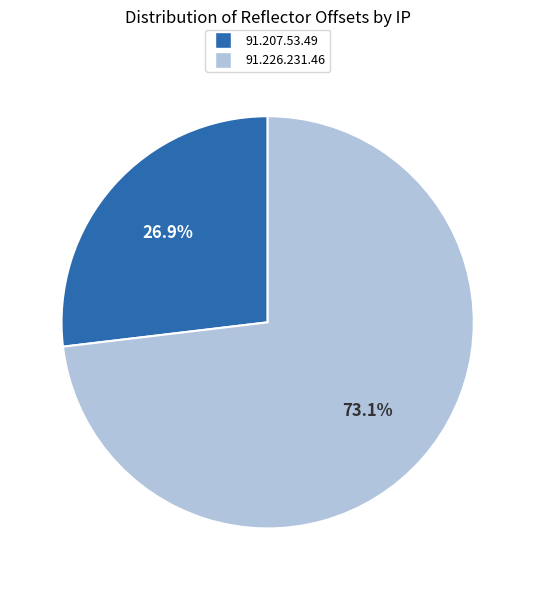

Which slice is the smallest?

91.207.53.49